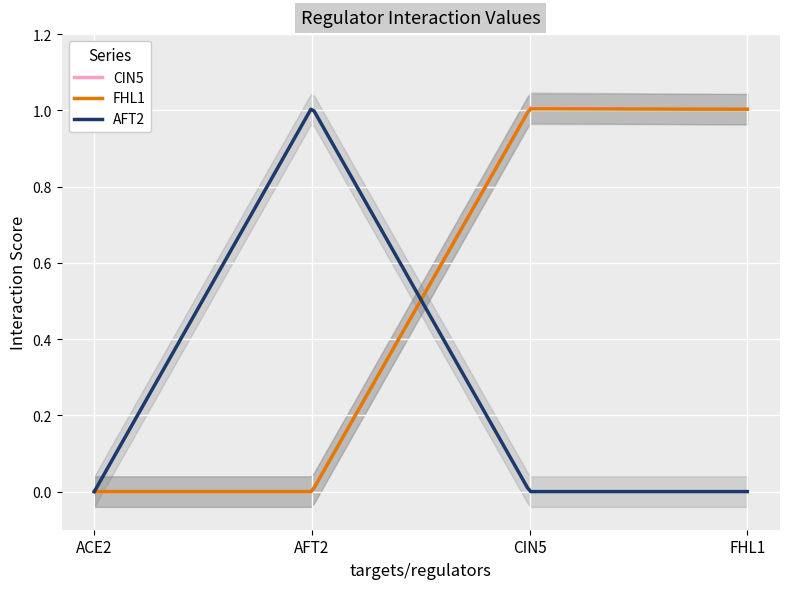

What is the difference between the maximum and minimum values in the FHL1 series?

1.0